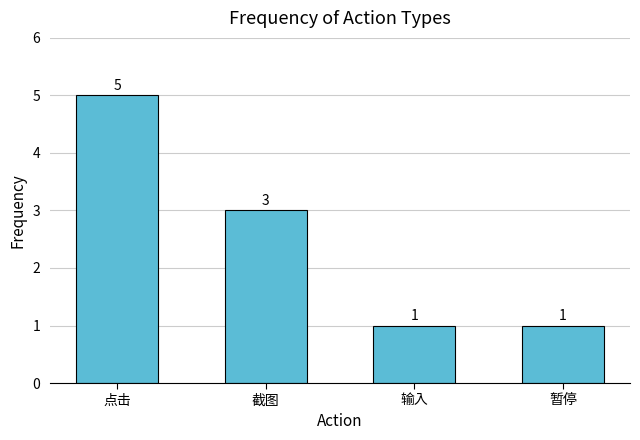

What is the label of the 3rd bar from the left?

输入